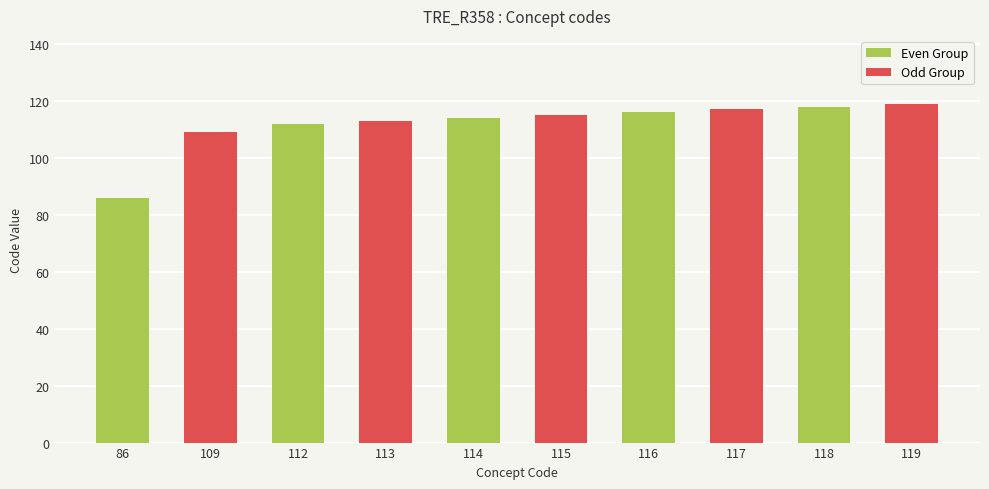

What is the total value across all series at 114?

229